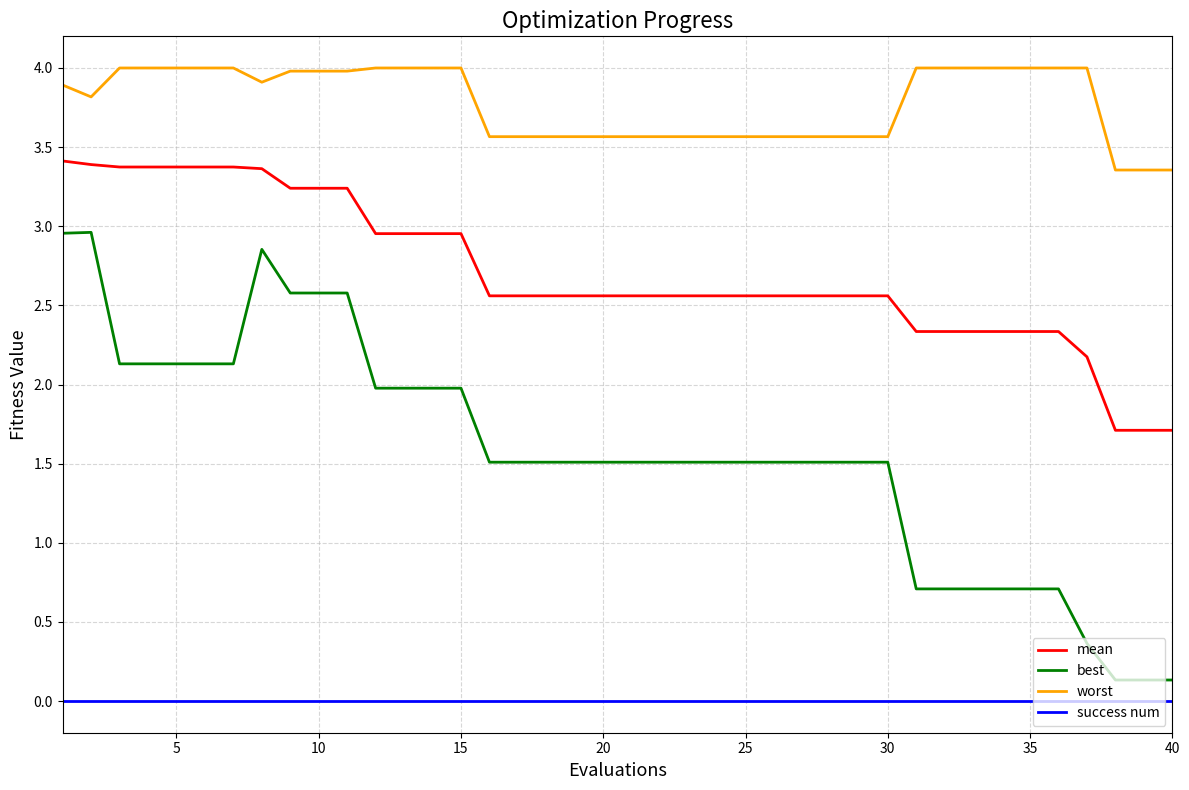

What is the minimum value for best?

0.1